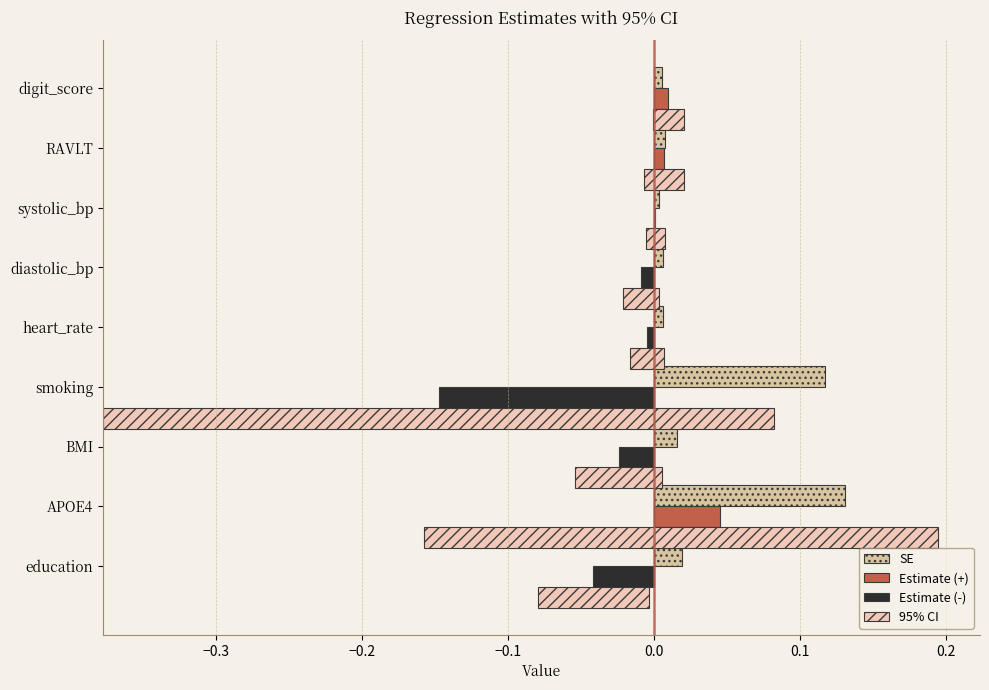

Between −0.2 and −0.1, which series saw the biggest shift?

95% CI